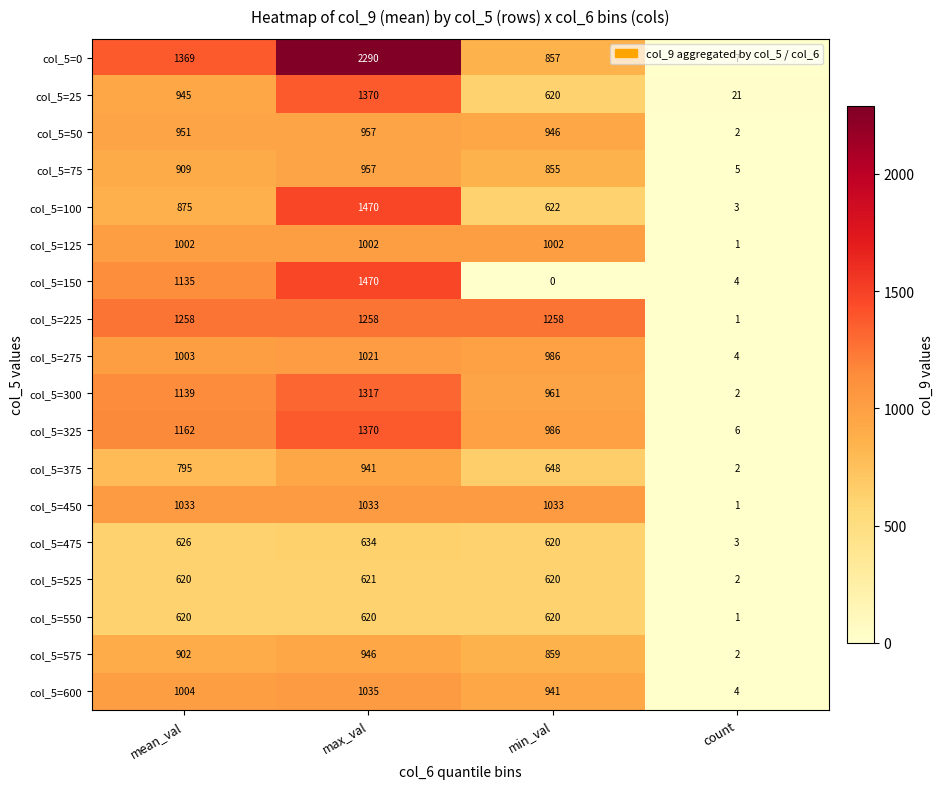

At which category is the sum across all series the highest?

max_val